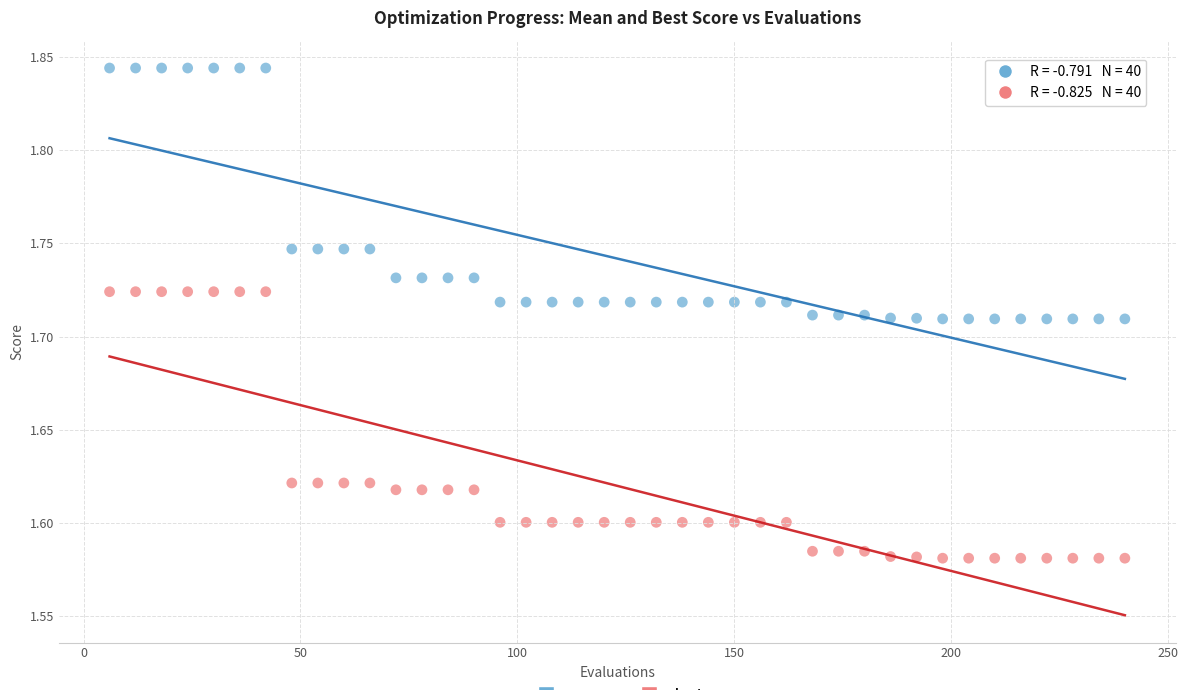

Which series reaches the minimum Y coordinate?

best